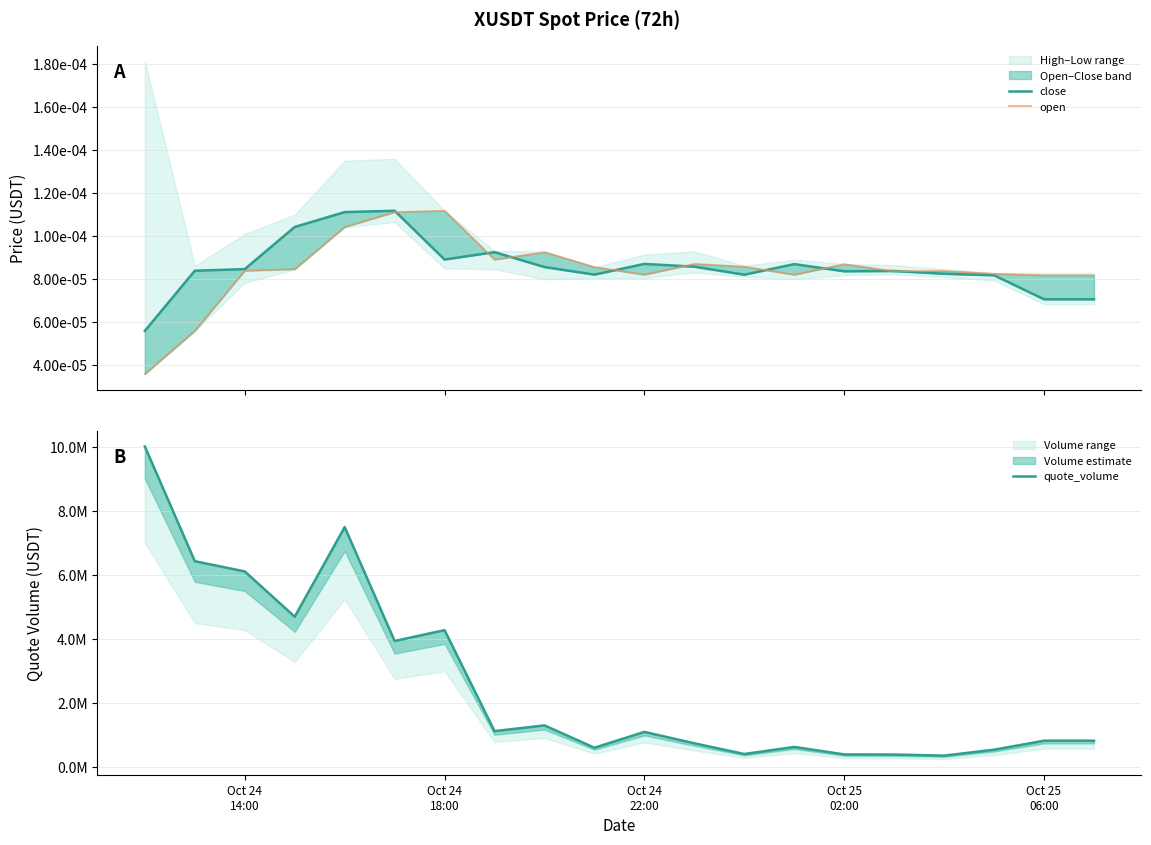

How many data points does each series have?

20